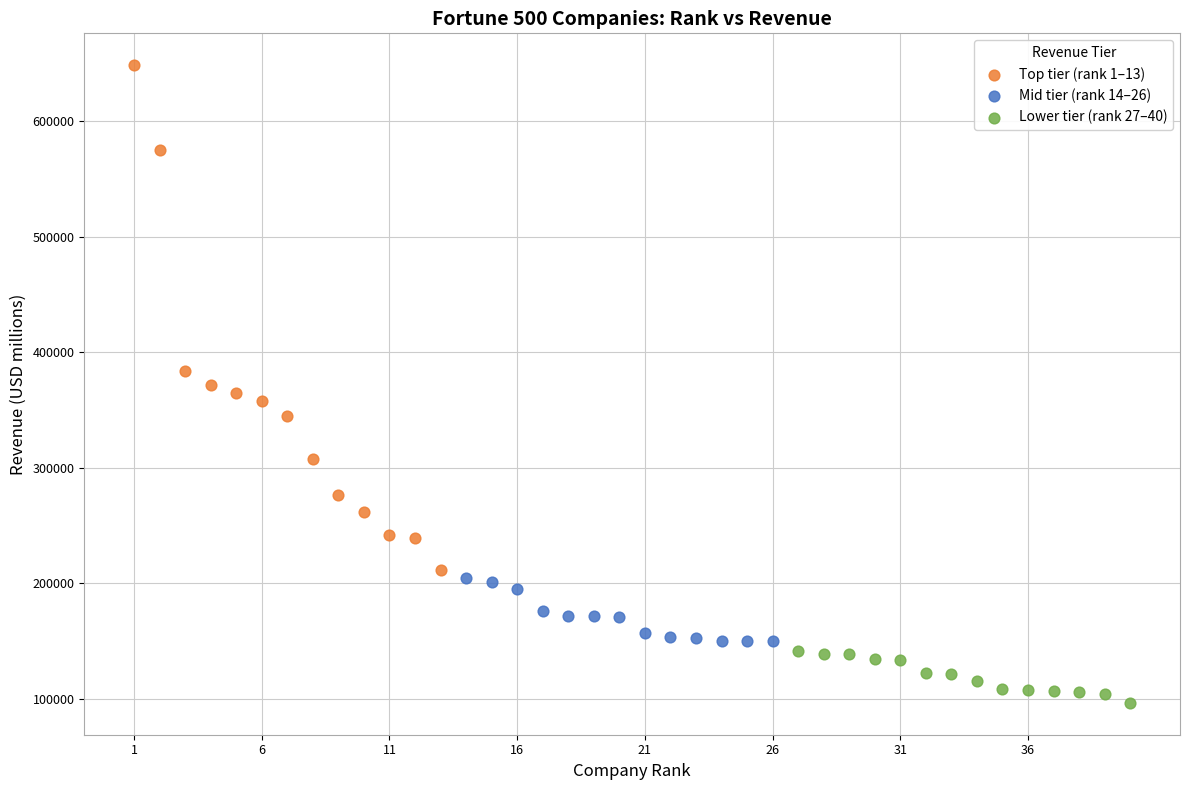

Which series reaches the minimum Y coordinate?

Lower tier (rank 27–40)